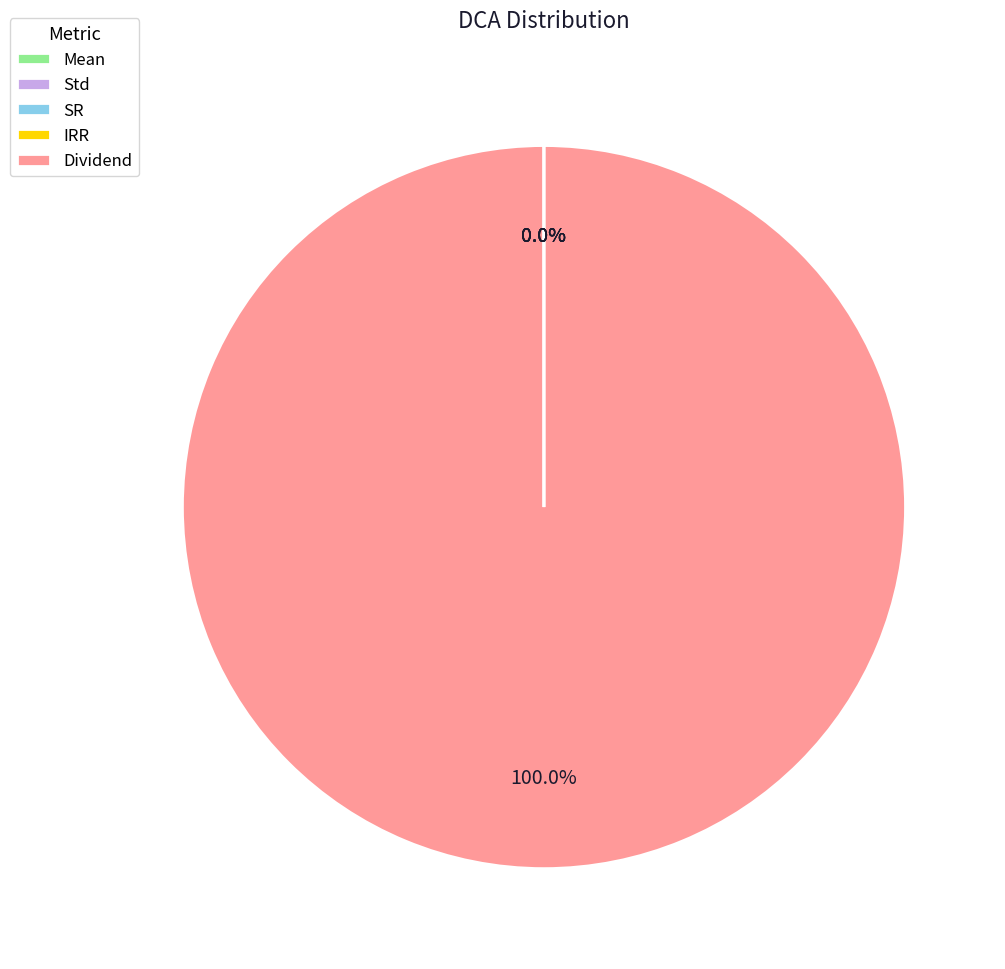

Which category has the biggest portion of the pie?

Dividend